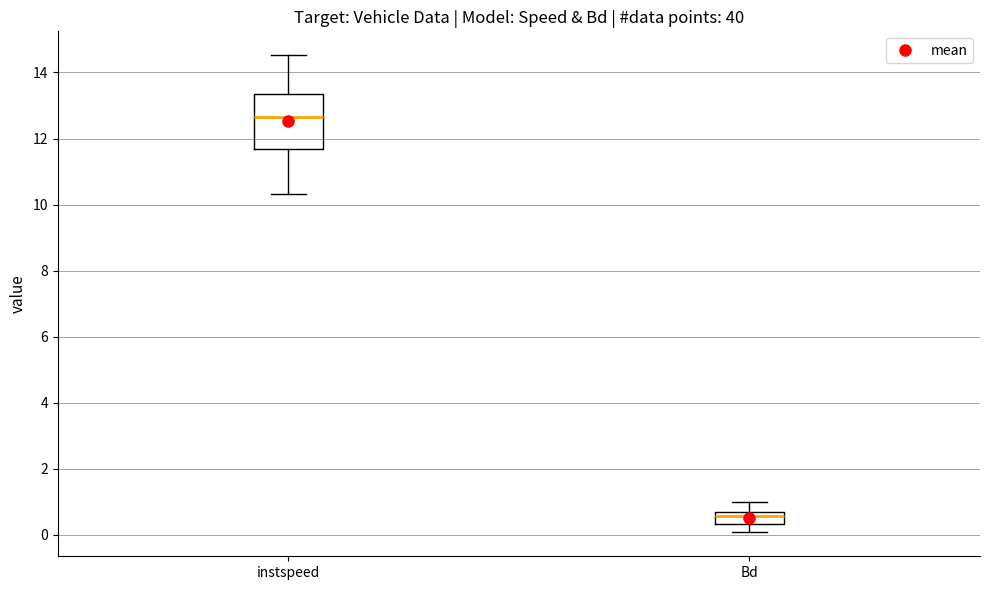

Which box's median line is the lowest?

Bd